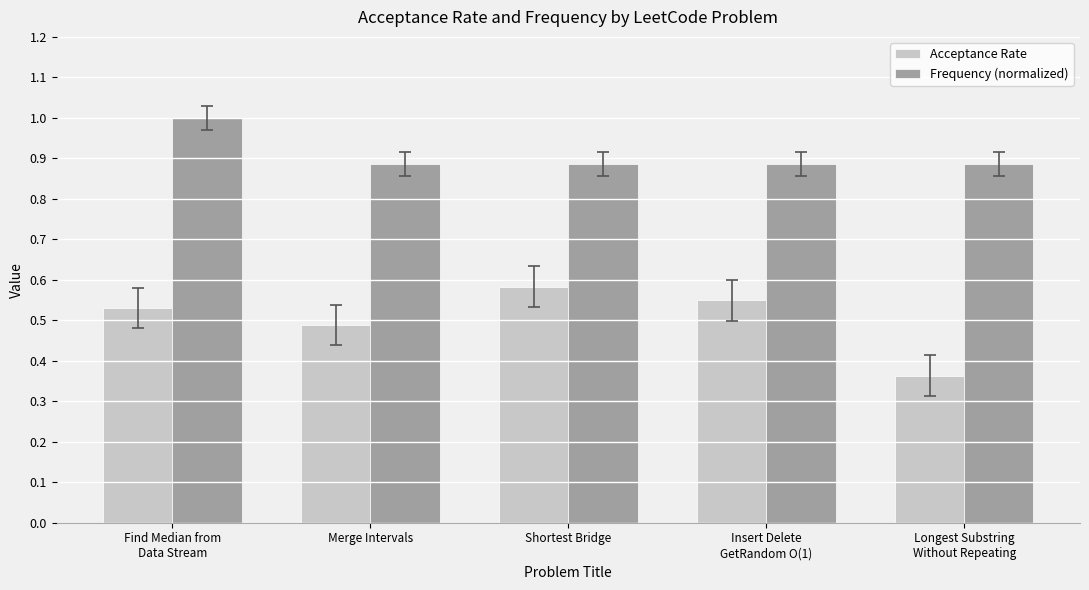

What is the sum of all Acceptance Rate values?

2.5